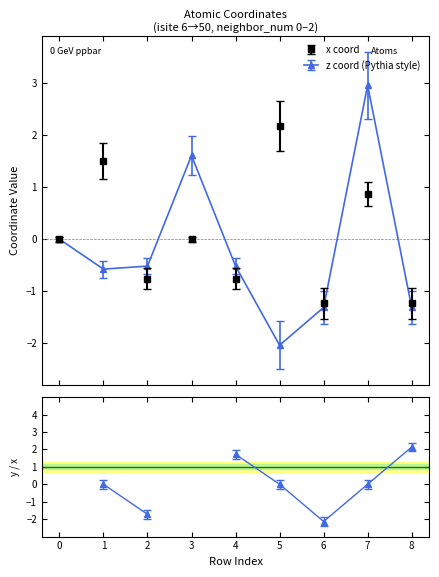

What is the minimum value for z?

-2.0